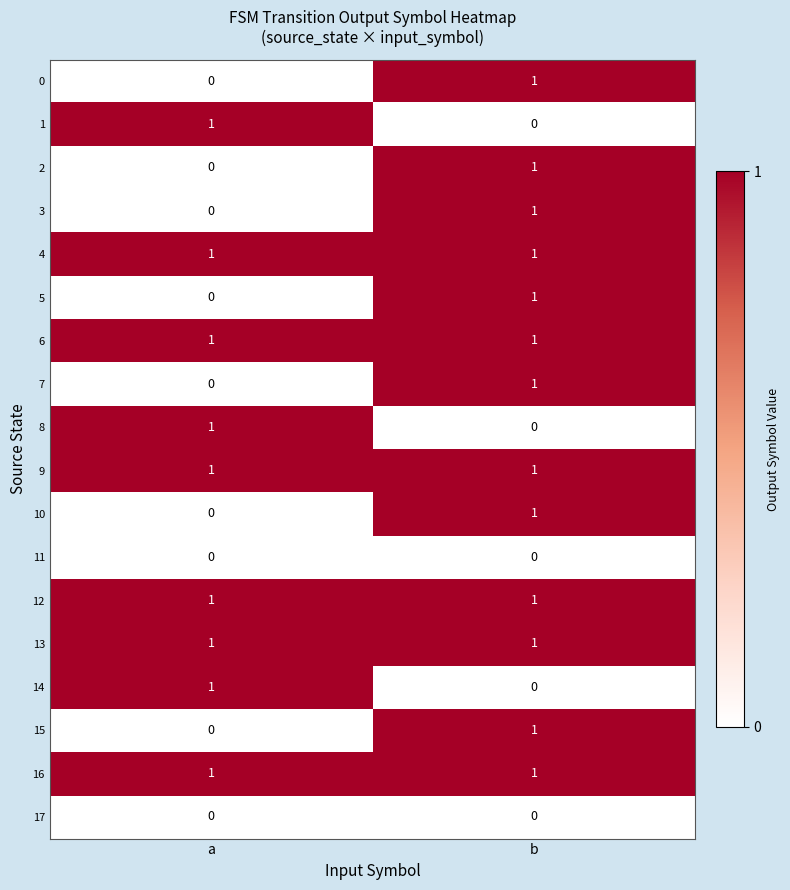

List the labels in order of 14 value, largest first.

a, b